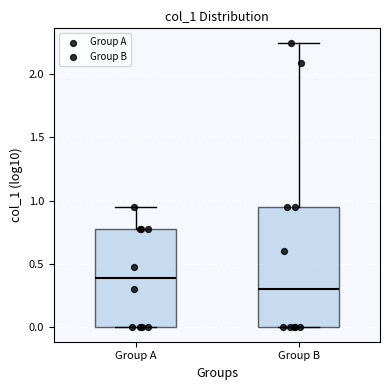

Which box has the lowest median line?

Group B